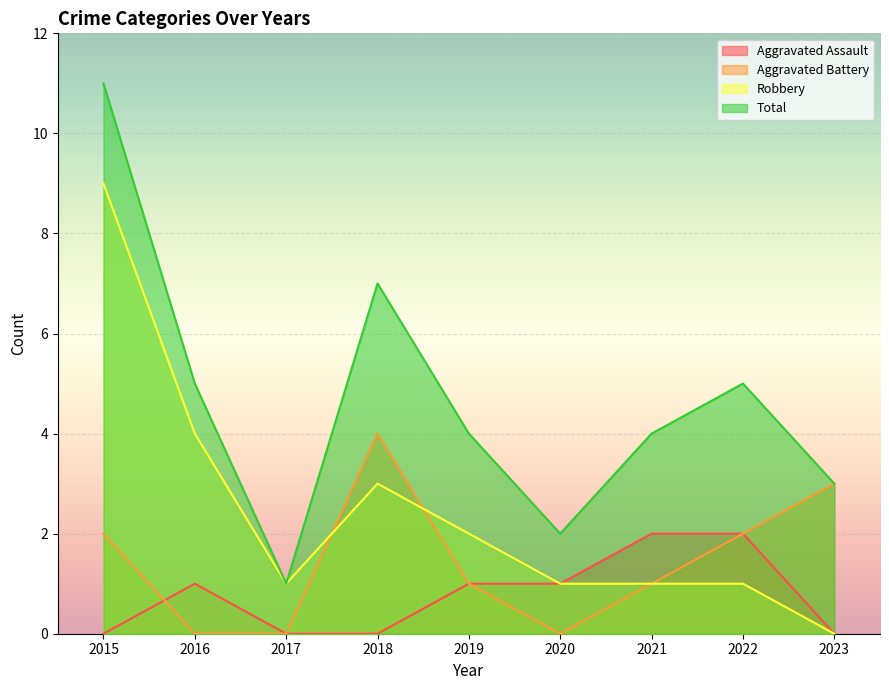

What is the sum of the Total values at 2023 and 2020?

5